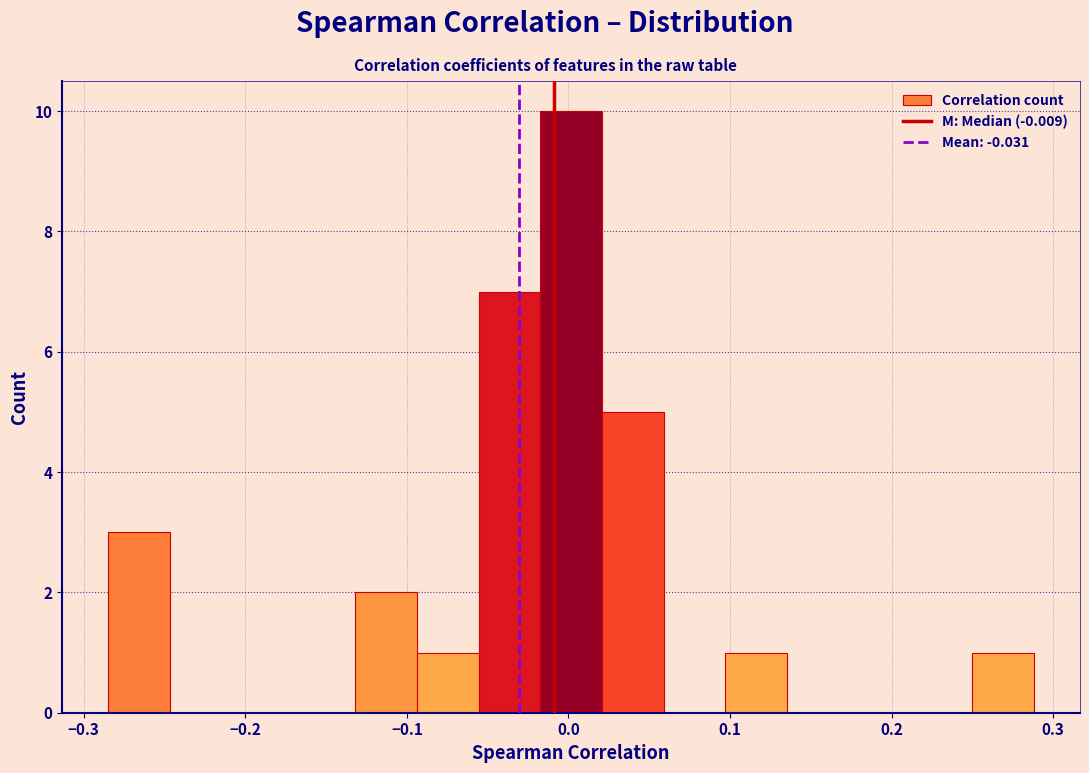

Read against the x-axis, roughly where is the centre of the tallest bar?

0.00